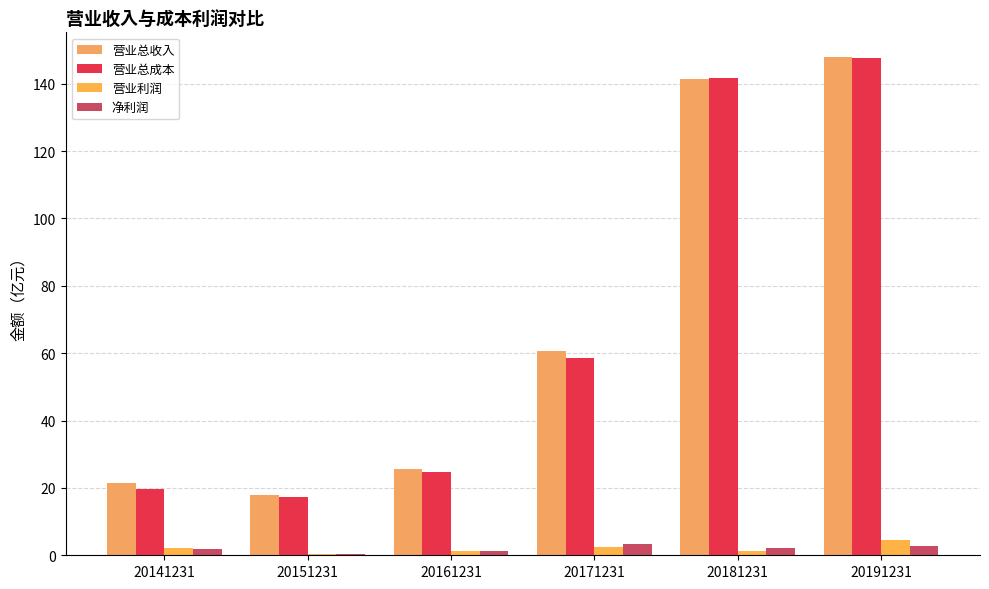

The 营业利润 series shows 0.2 at 20151231. True or false?

False